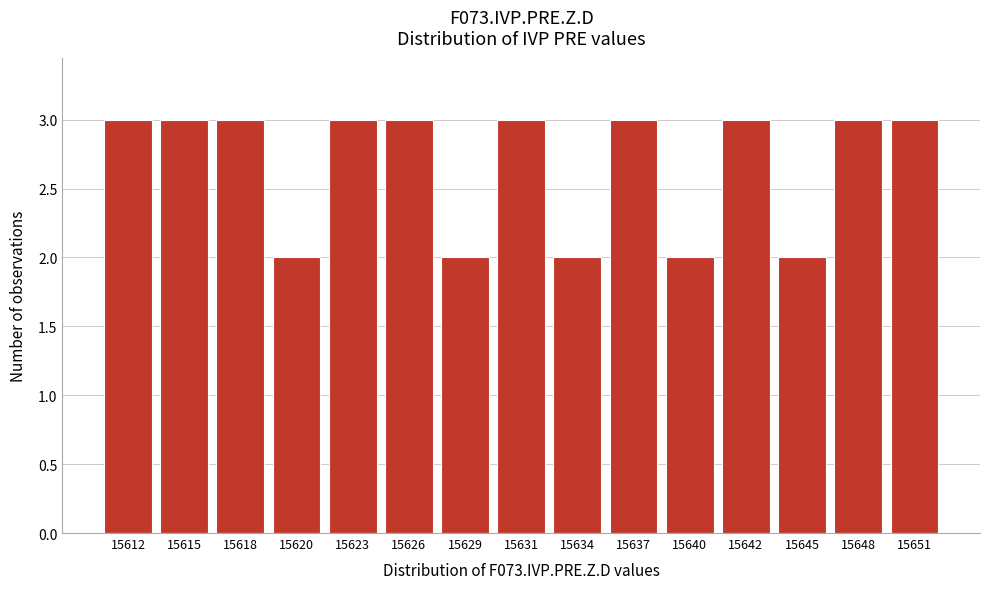

Reading left to right, list all the values displayed in this chart.

15612=3	15615=3	15618=3	15620=2	15623=3	15626=3	15629=2	15631=3	15634=2	15637=3	15640=2	15642=3	15645=2	15648=3	15651=3